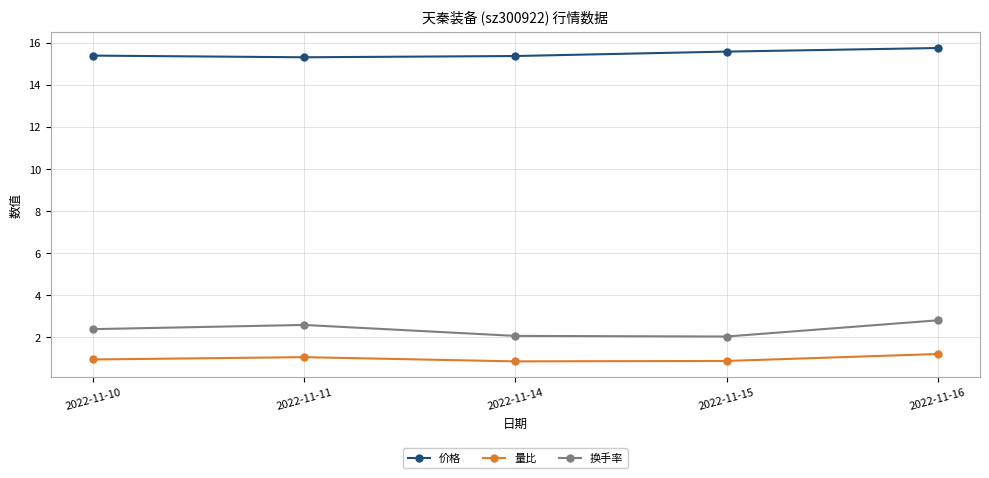

Which category has the highest value in the 量比 series?

2022-11-16